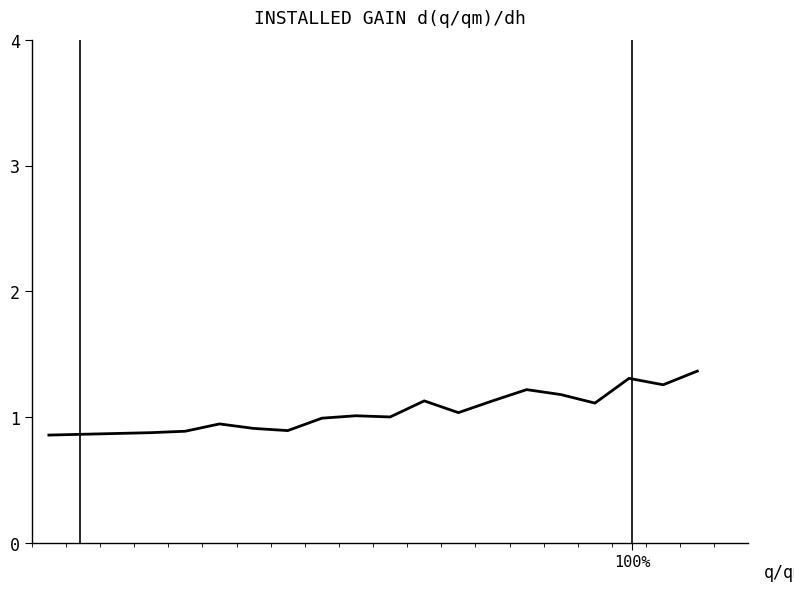

What is the maximum value shown in the chart?

1.4